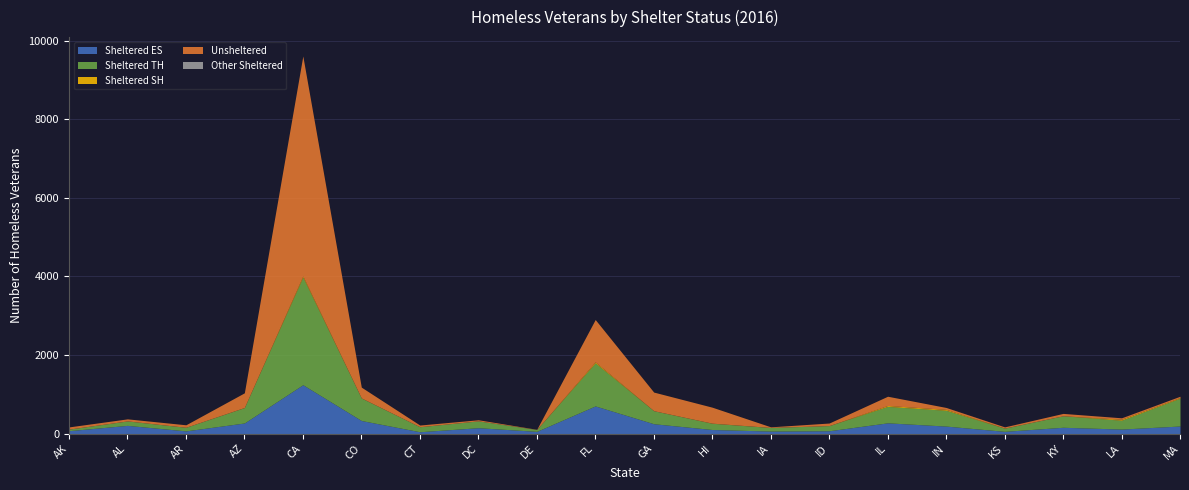

Which series changed the most between AZ and ID?

Unsheltered